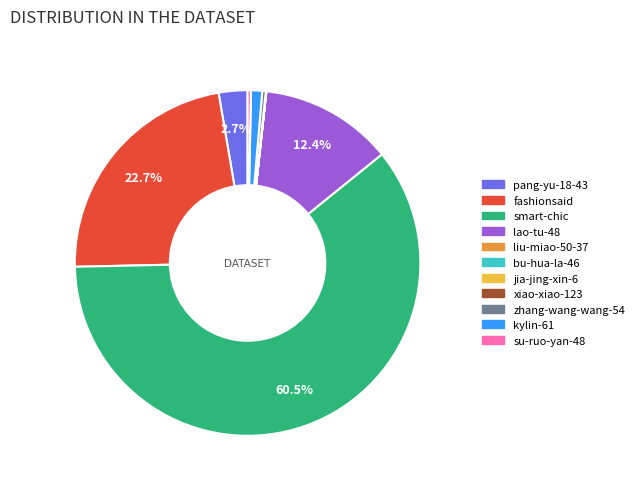

Which slice is the largest?

smart-chic